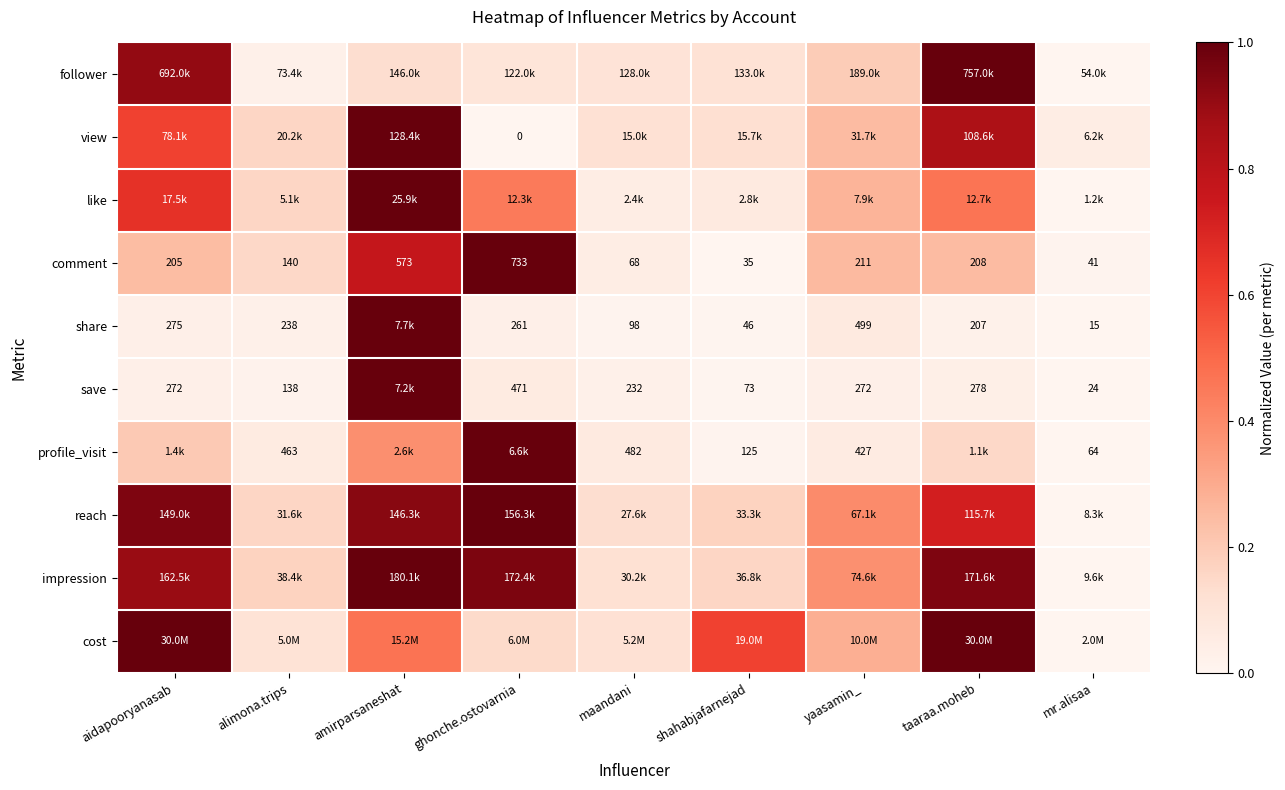

At which label does comment reach its peak?

ghonche.ostovarnia